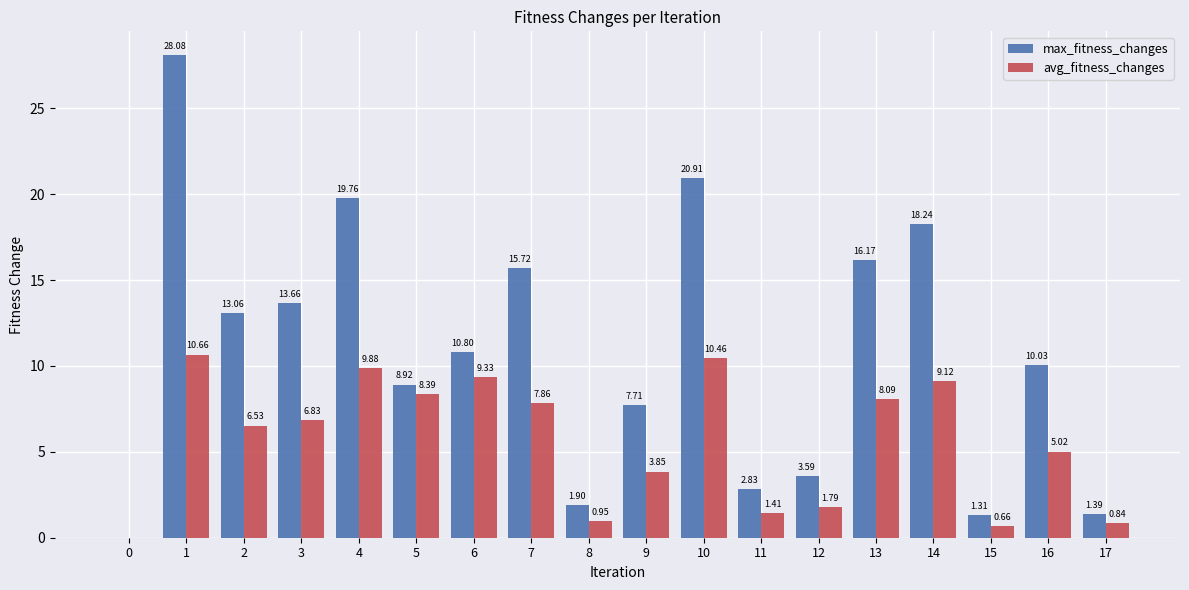

Which series has the largest total across all categories?

max_fitness_changes